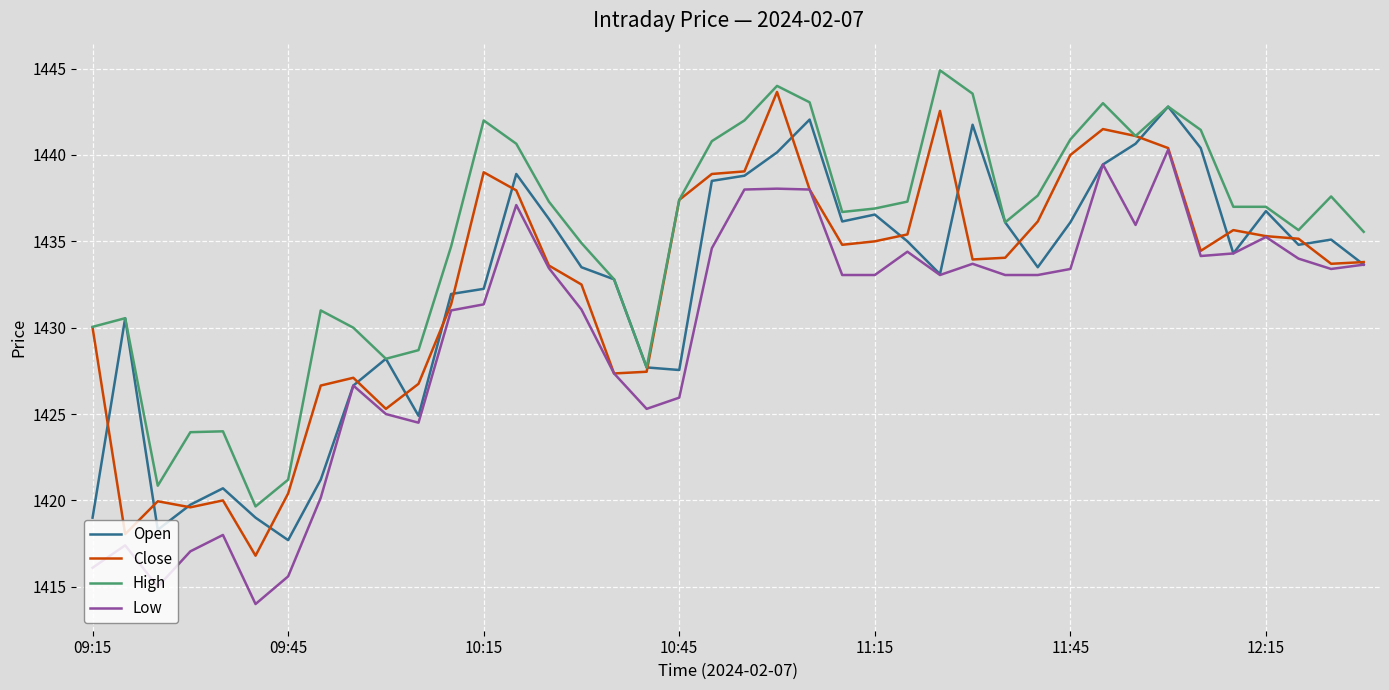

True or false: High and Low intersect in this chart.

False